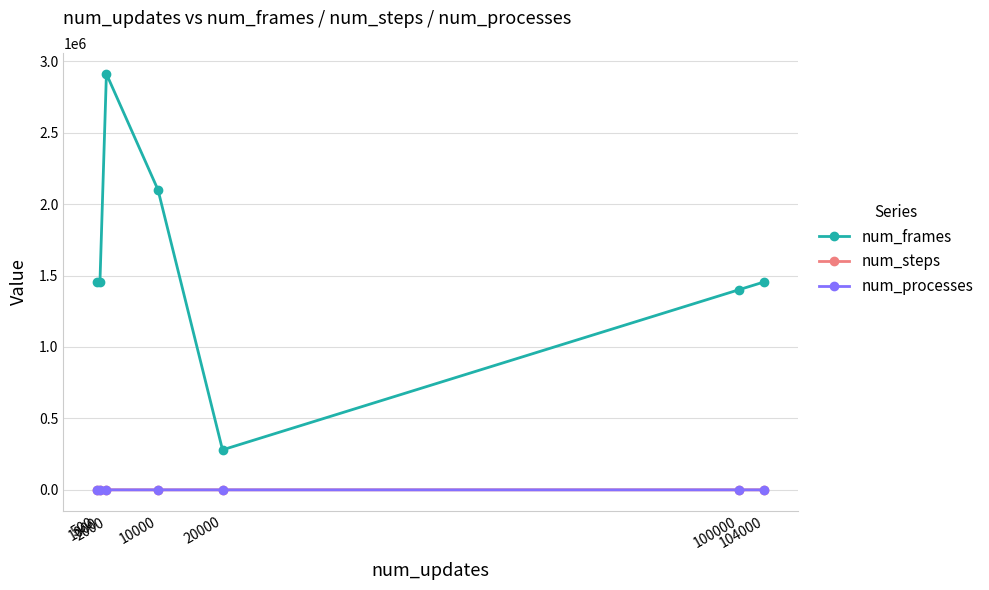

How many lines are shown in the chart?

3